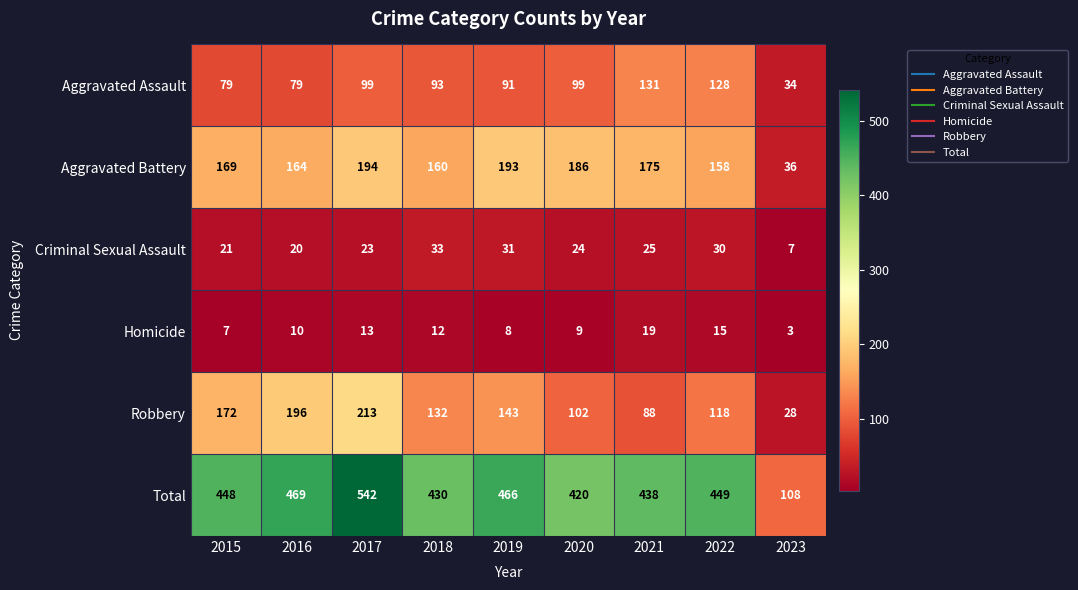

At which label does Robbery reach its minimum?

2023